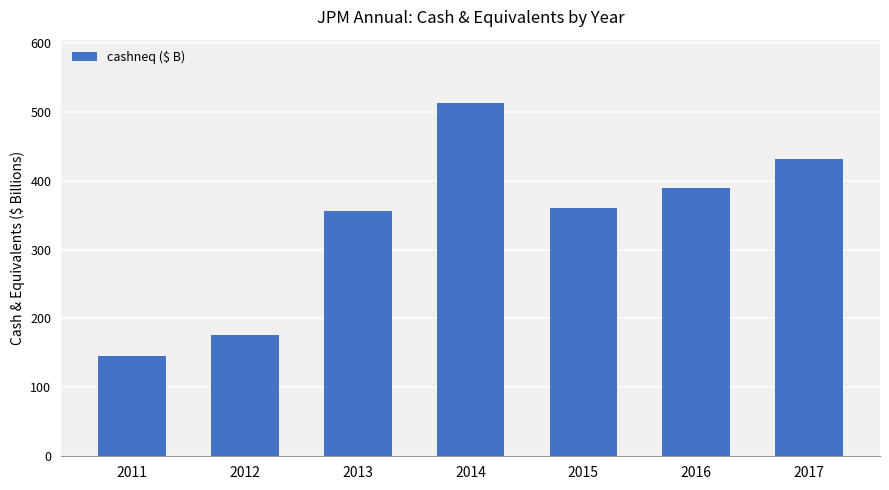

What is the sum of the values at 2017 and 2016?

820.9